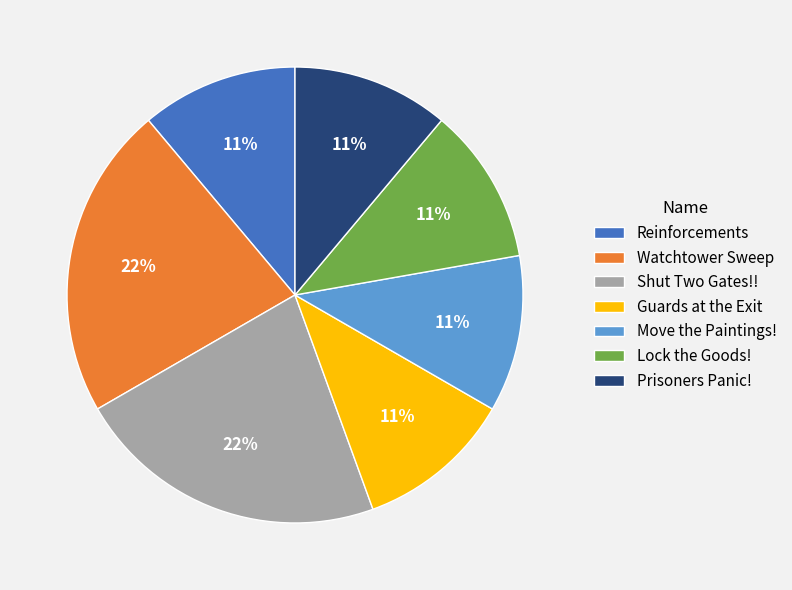

To the nearest percent, what portion does Guards at the Exit represent?

11%